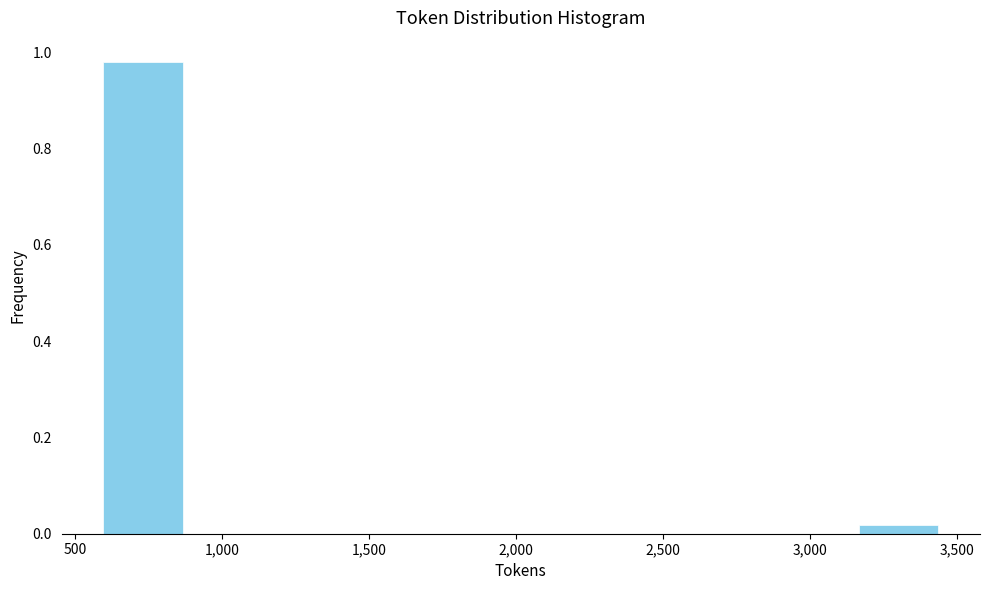

How tall is the bar that spans 600 to 900 on the x-axis? Neither the bar edges nor the heights are printed on the chart, so give them approximately, as read against the axes.

0.98